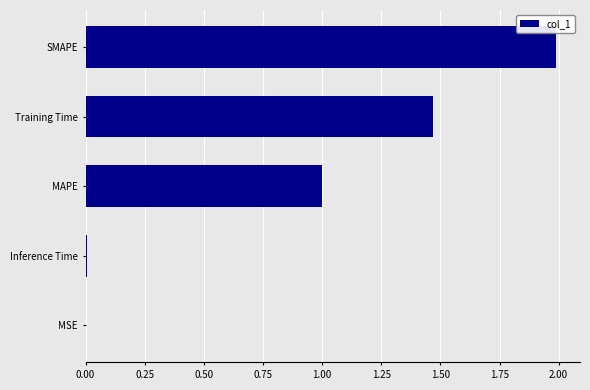

Which has a higher value, SMAPE or MAPE?

SMAPE